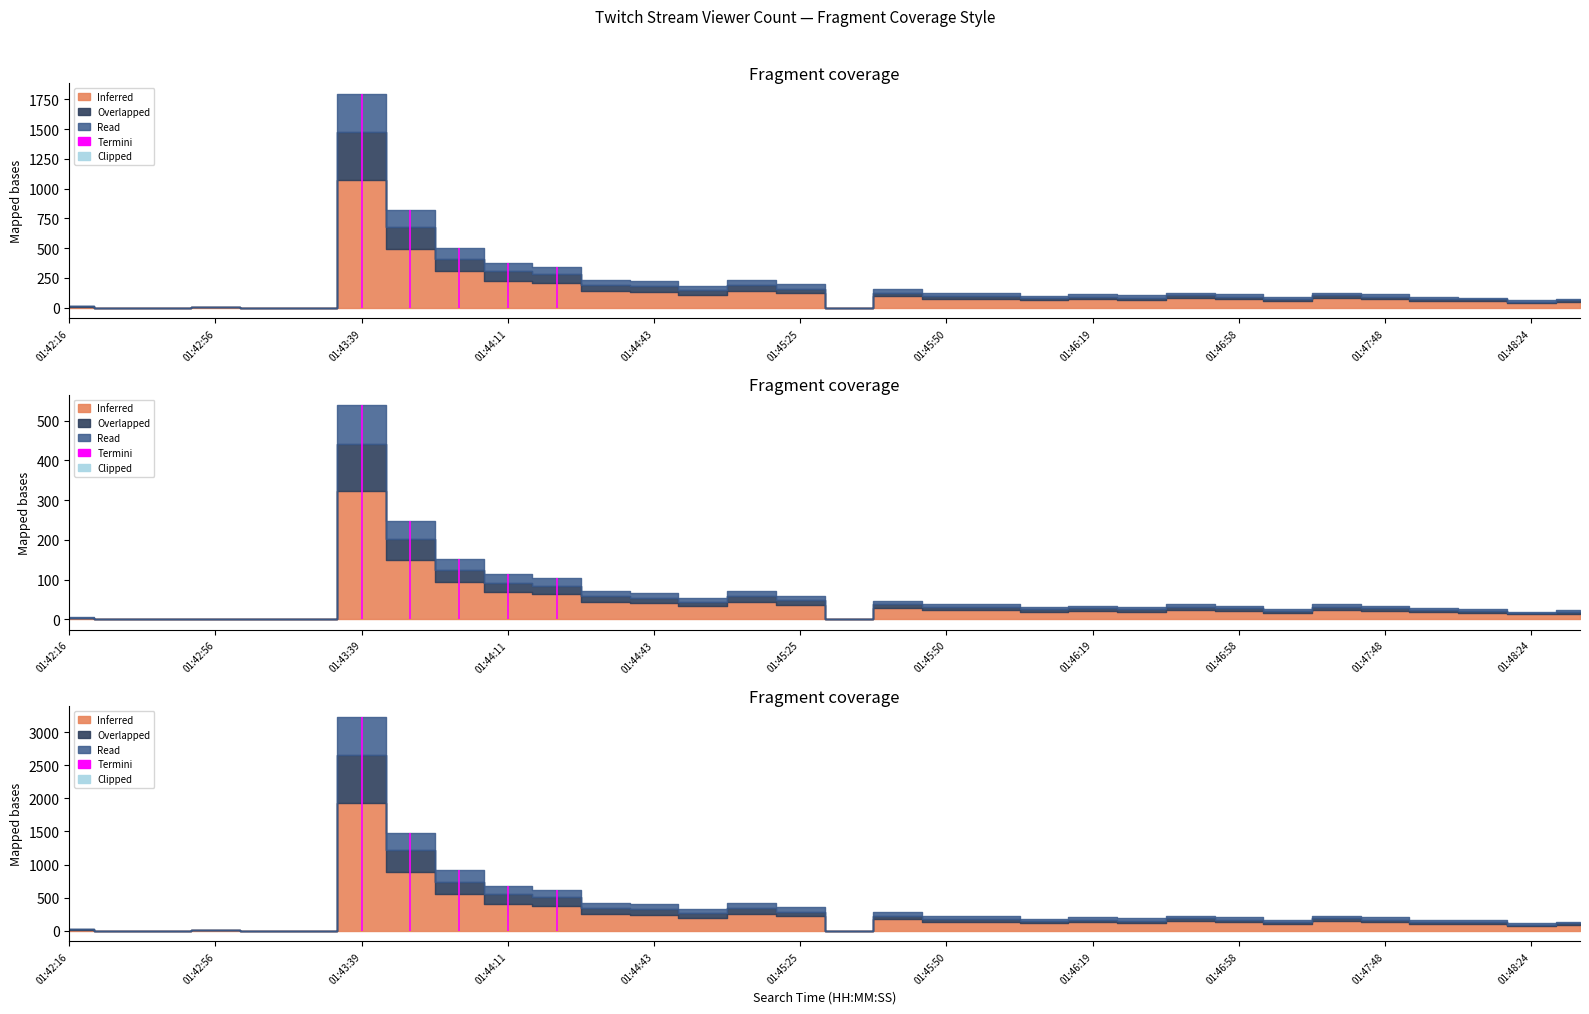

What is the sum of the Inferred values at 01:46:08 and 01:44:18?

273